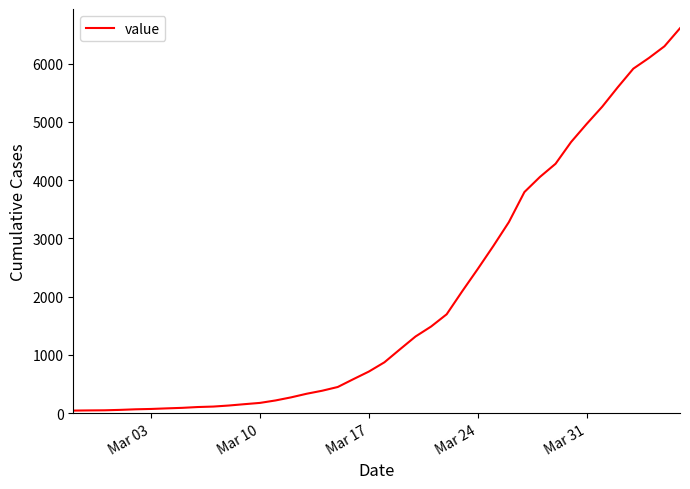

What is the average value?

1969